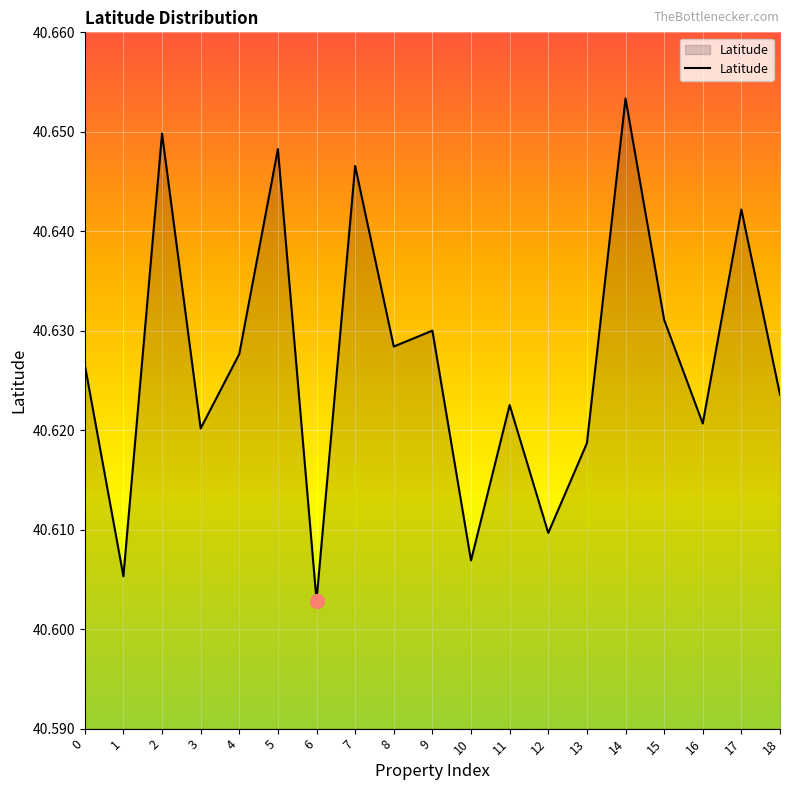

Approximately how many times larger is the value at 6 compared to 14?

1.0